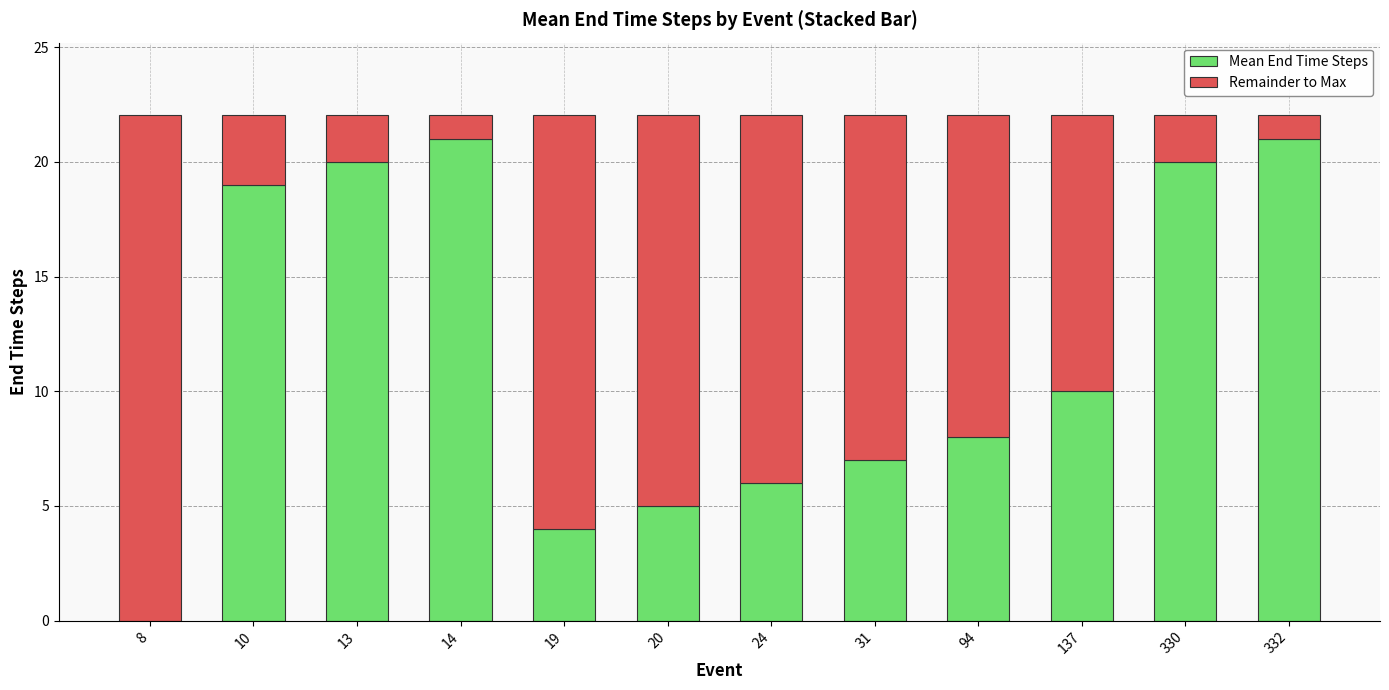

What is the total value across all series at 94?

22.1